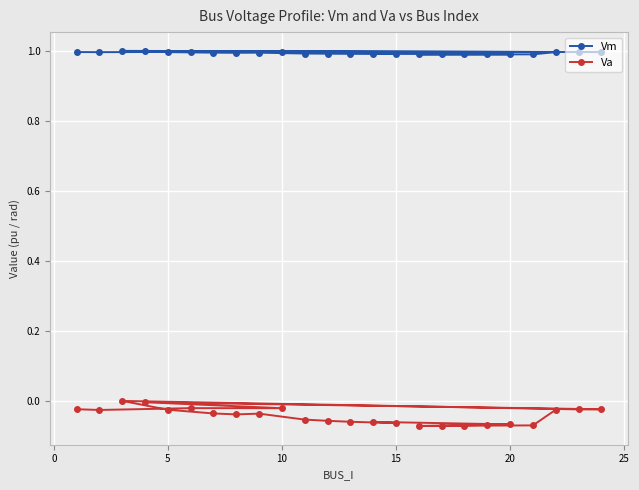

True or false: Va and Vm intersect in this chart.

False